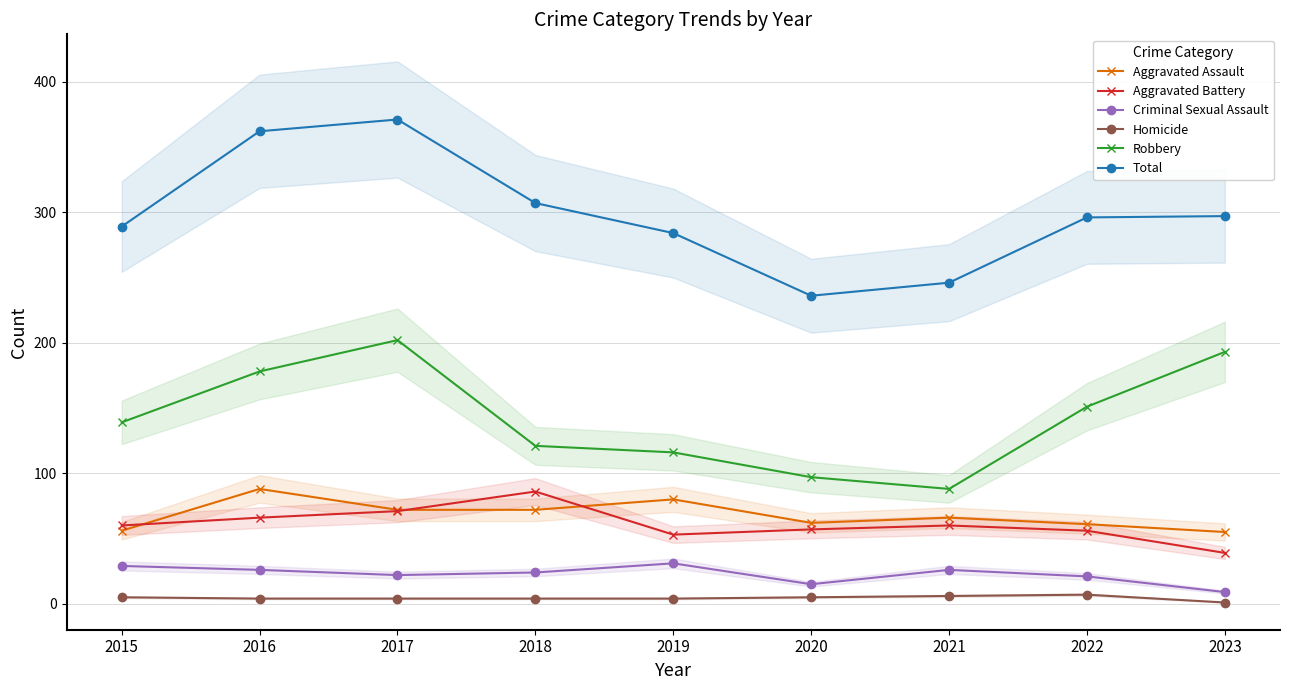

Which series has the largest total across all categories?

Total